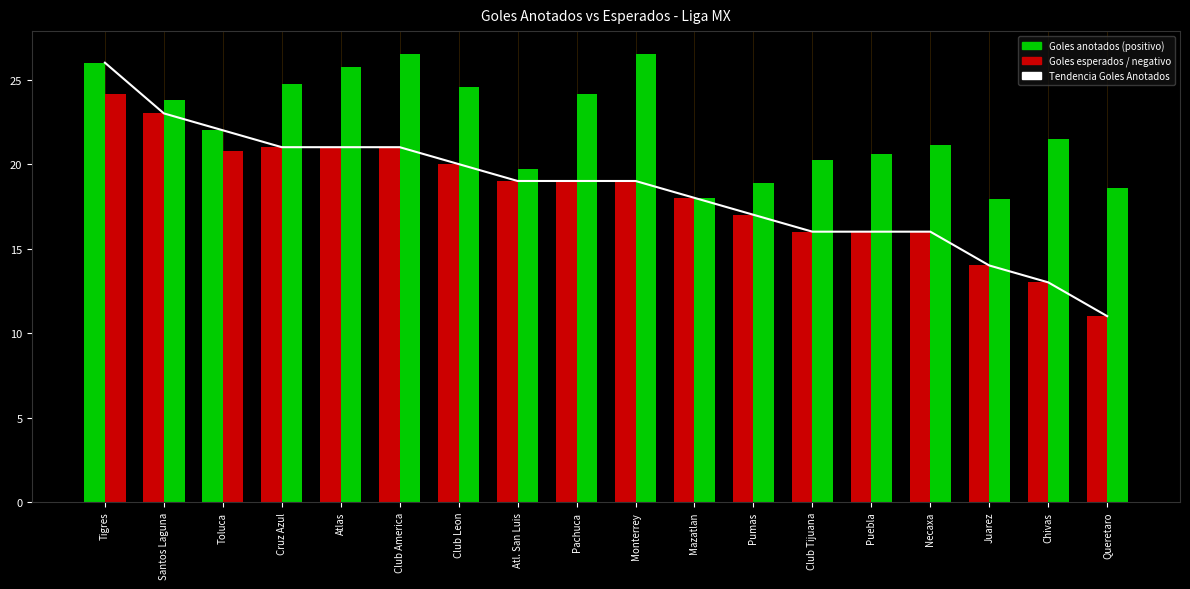

Reading left to right, extract all data points from this chart.

Tigres=26	Santos Laguna=23	Toluca=22	Cruz Azul=21	Atlas=21	Club America=21	Club Leon=20	Atl. San Luis=19	Pachuca=19	Monterrey=19	Mazatlan=18	Pumas=17	Club Tijuana=16	Puebla=16	Necaxa=16	Juarez=14	Chivas=13	Queretaro=11